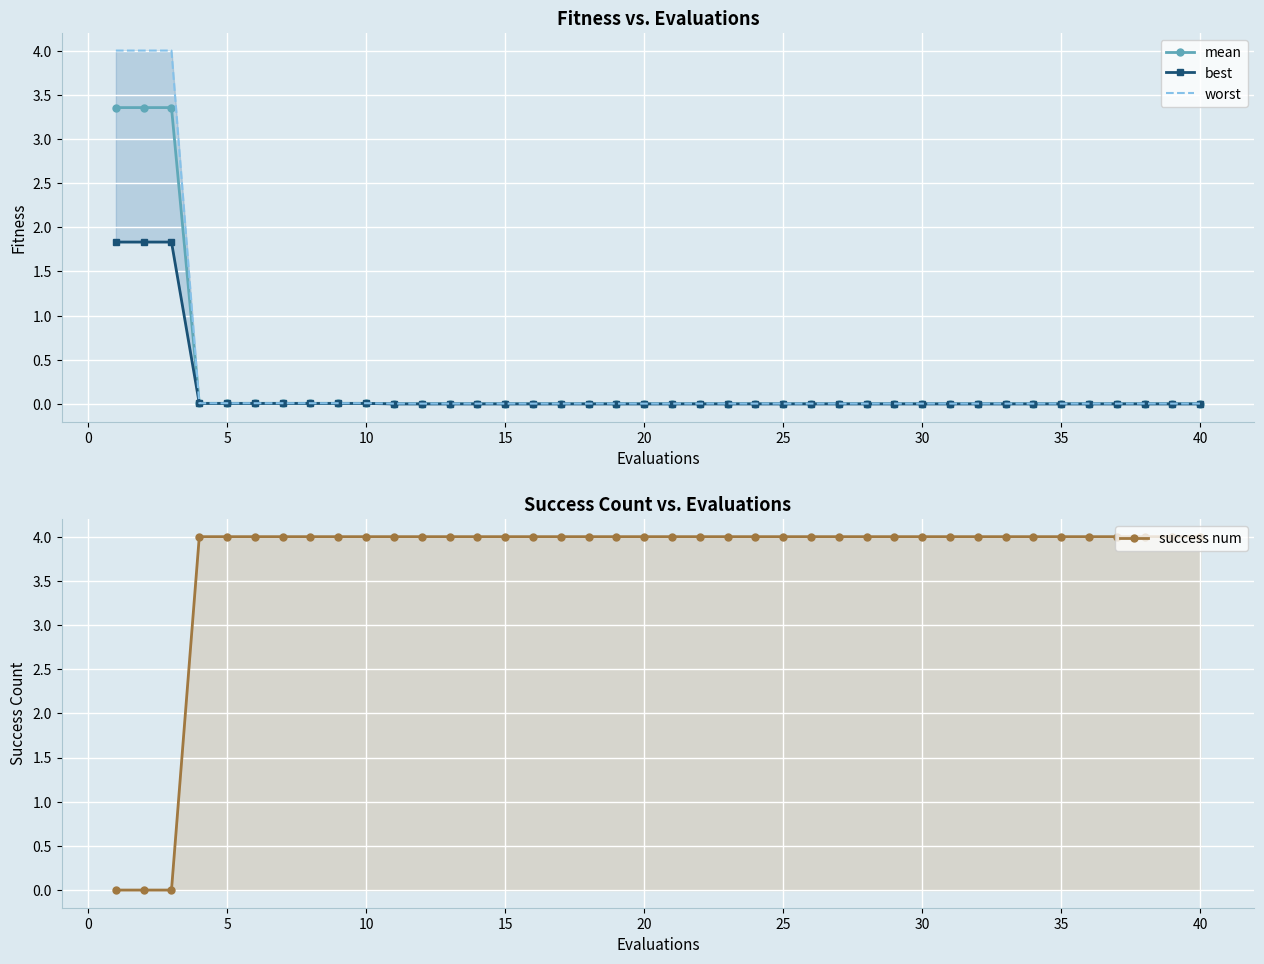

How many intersections are there between success num and mean?

1